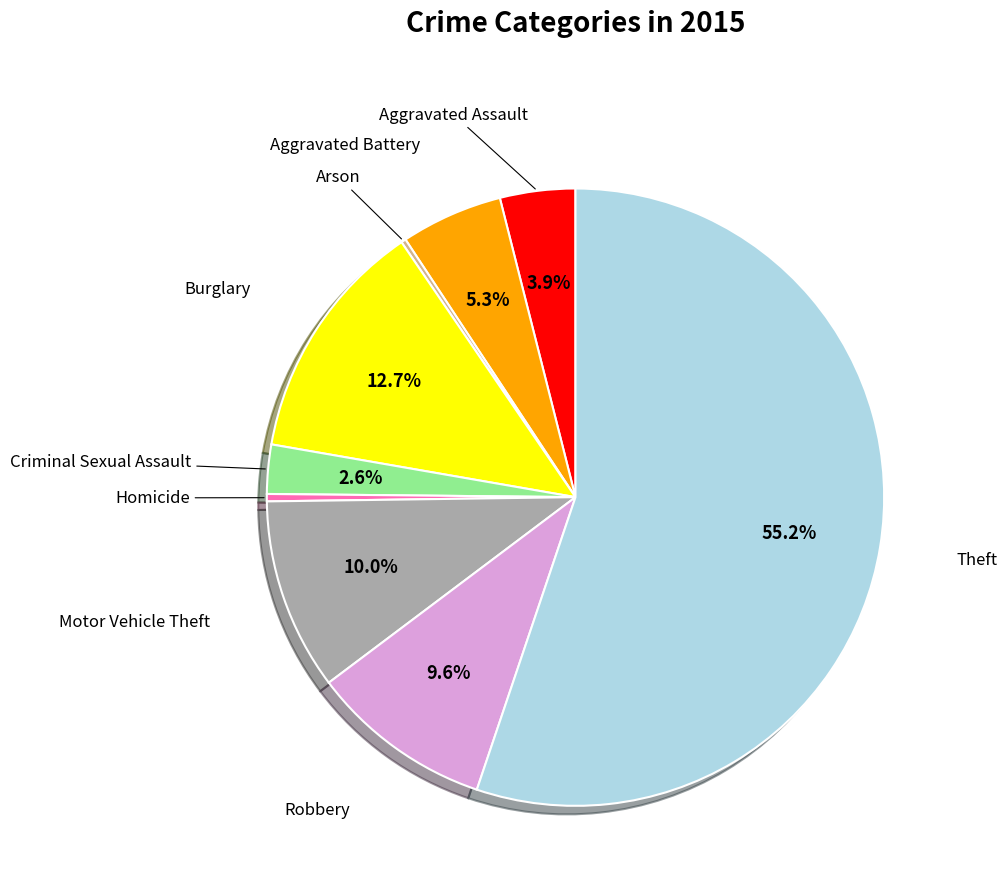

Is there any slice that represents more than half of the pie?

Yes